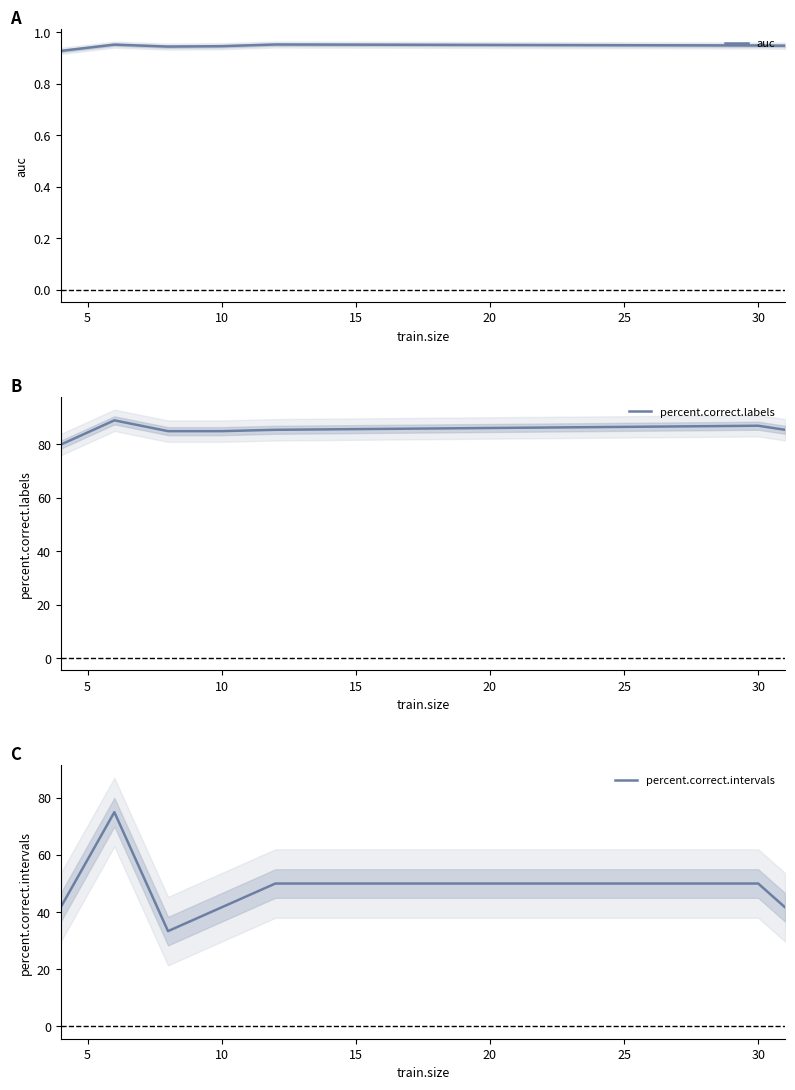

What is the spread (max minus min) of values at 30?

85.9